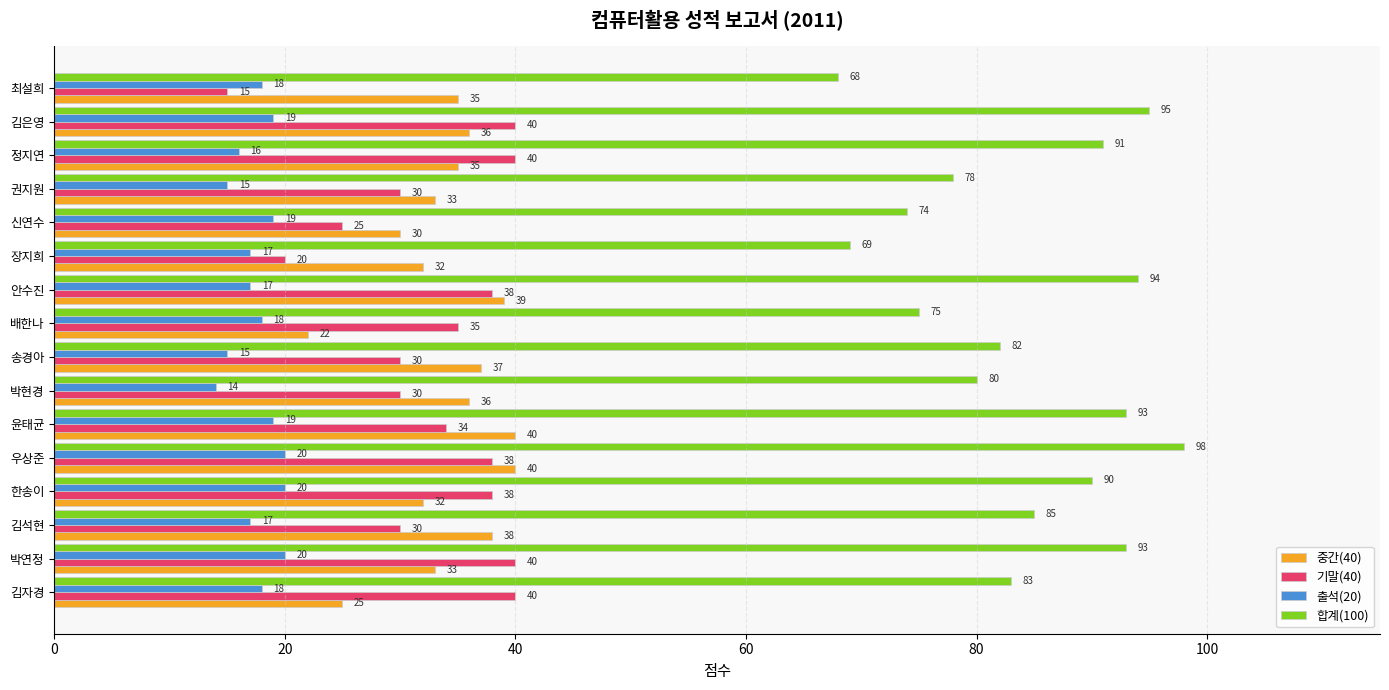

What is the spread (max minus min) of values at 안수진?

77